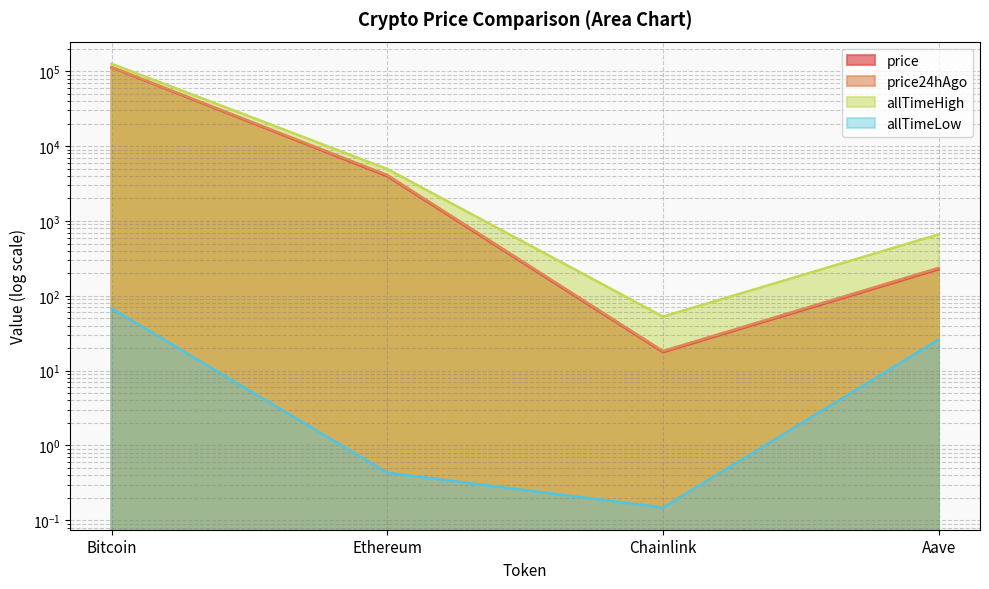

The allTimeHigh series shows 8831.0 at Ethereum. True or false?

False